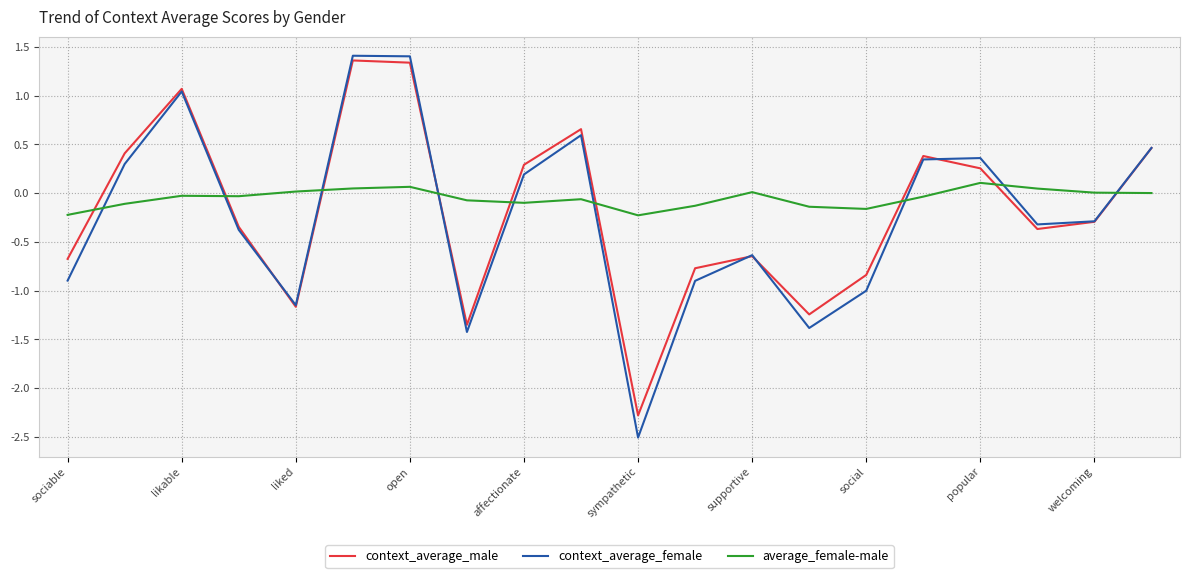

In average_female-male, how many points are lower than both neighbors (excluding endpoints)?

4